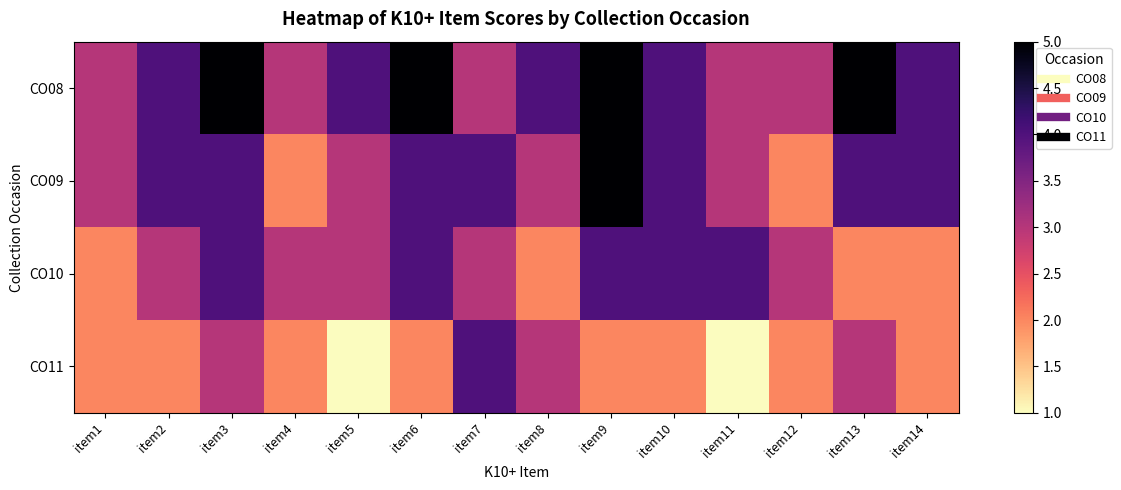

Rank the series at item13 from highest to lowest value.

CO08, CO09, CO11, CO10